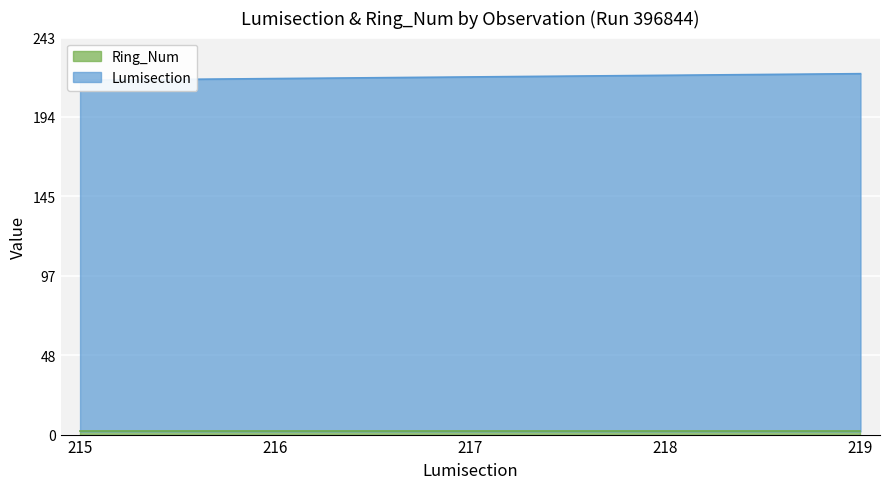

What is the value of the 1st point from the left?

217